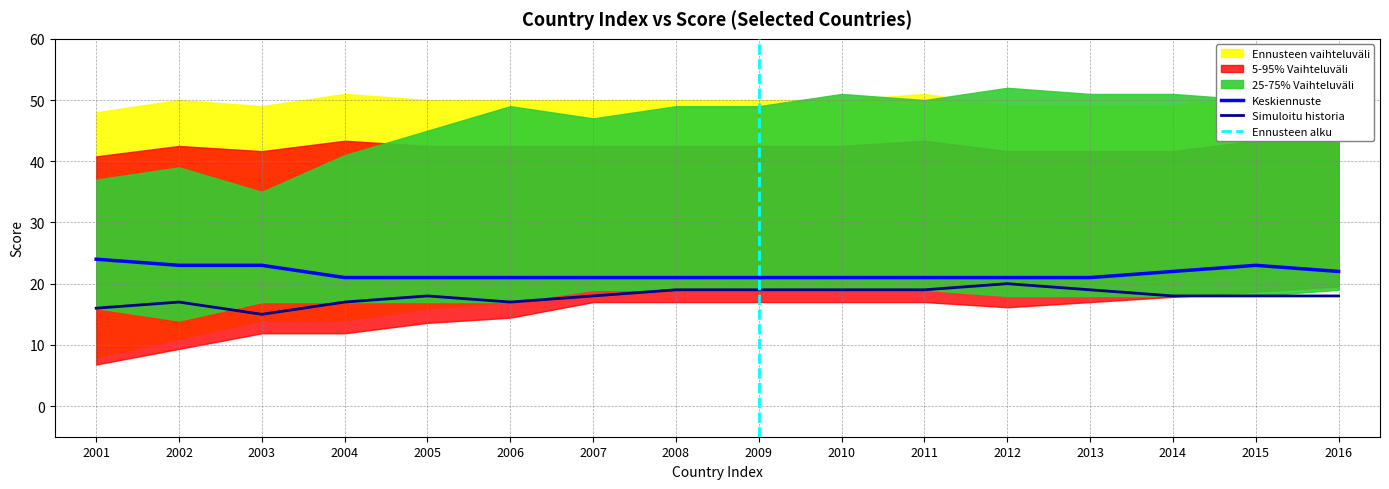

What is the value of the 25-75% Vaihteluväli upper point at the 14th from the left?

51